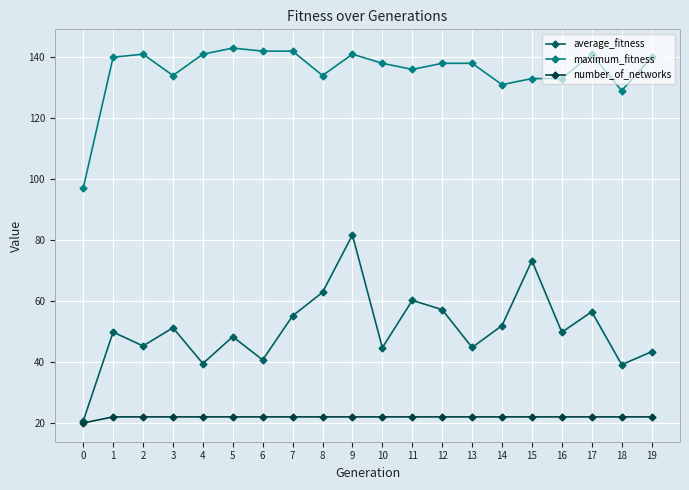

How many data points in average_fitness are above 49?

11